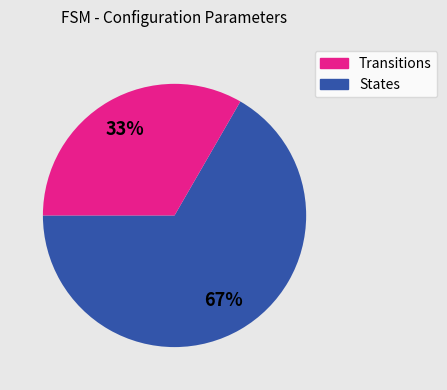

To the nearest percent, what is the average slice percentage?

50%